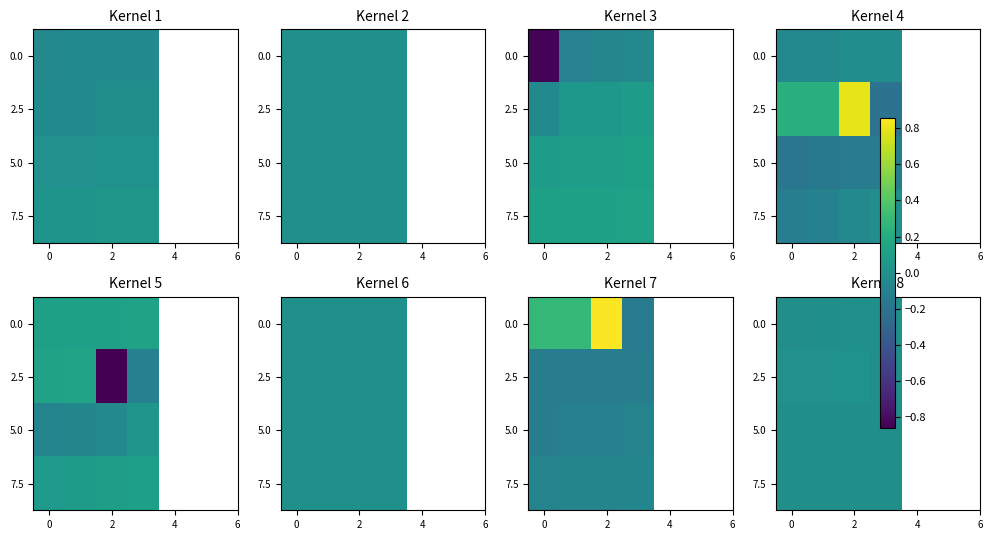

How many categories are shown in the chart?

4